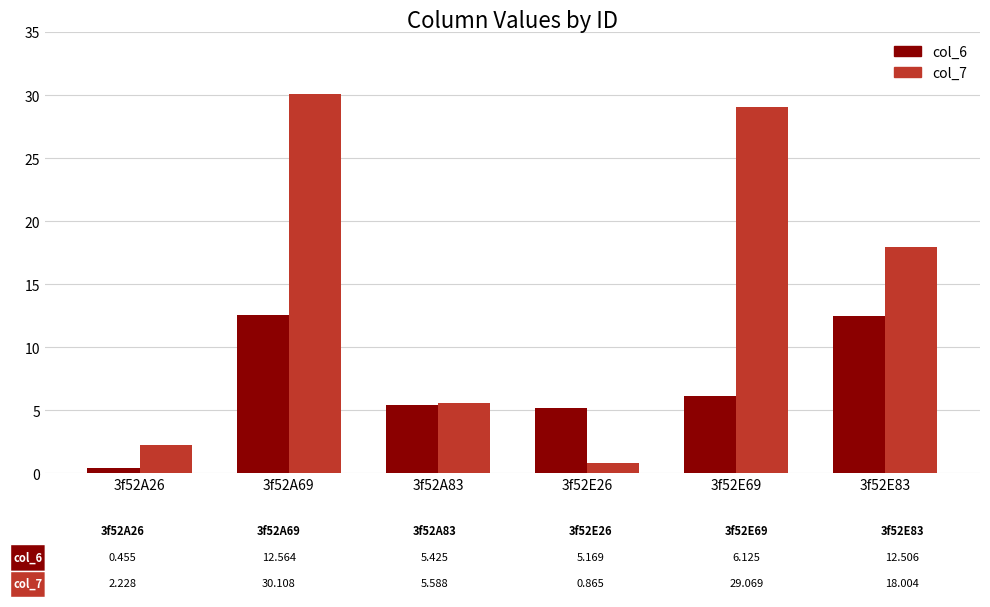

Which category has the lowest value across all series?

3f52A26